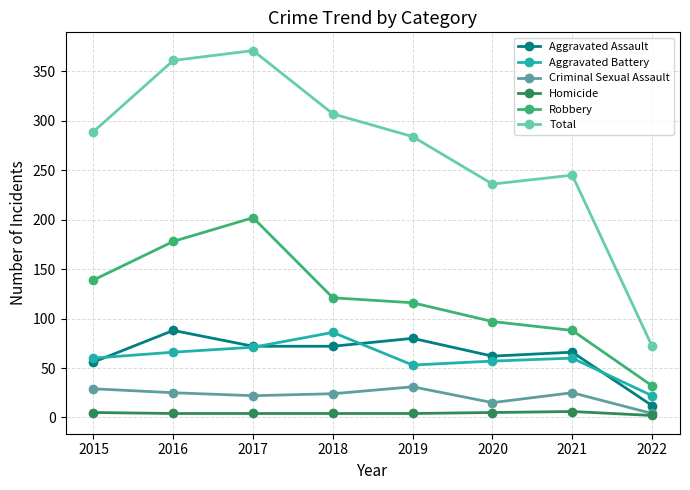

What is the difference between the Aggravated Assault values at 2020 and 2016?

26